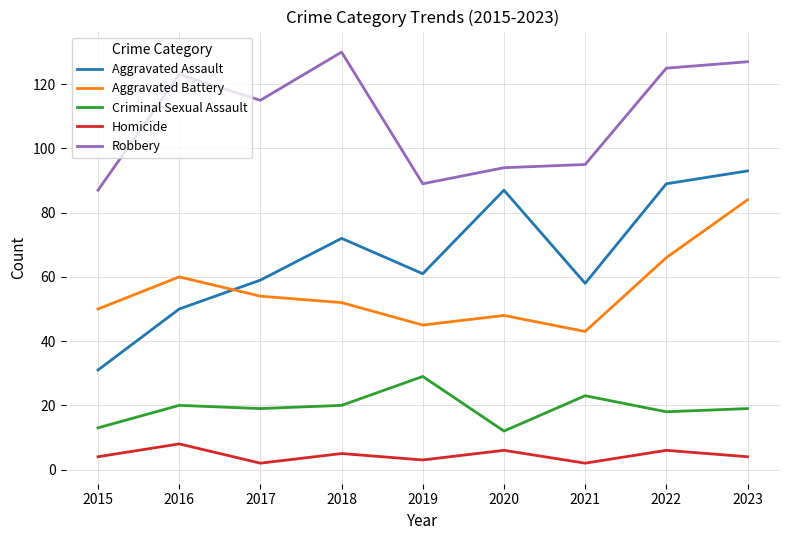

What is the difference between the maximum and minimum values in the Aggravated Battery series?

41